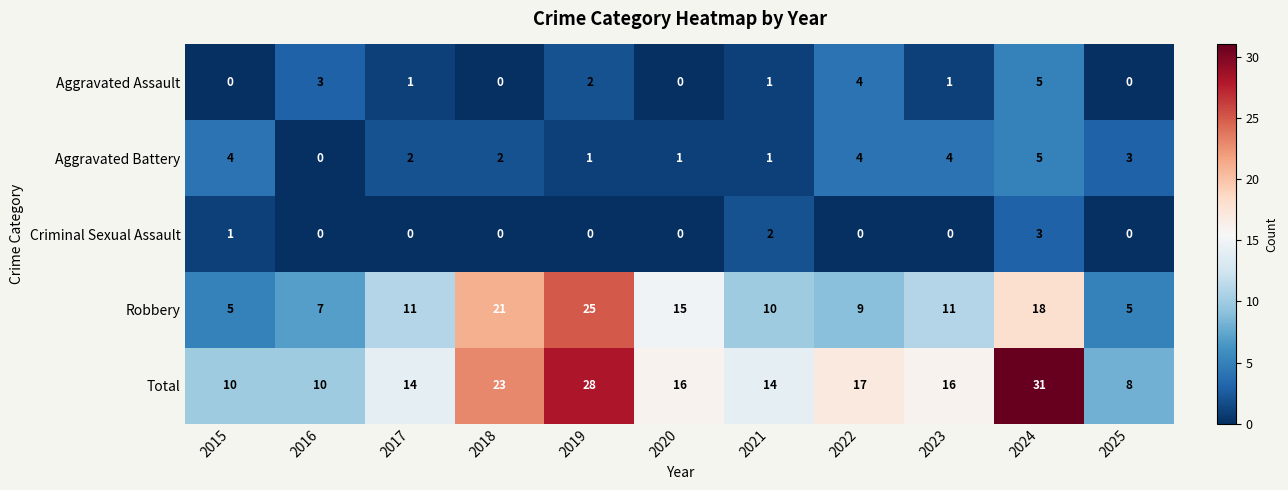

Is it true that Total equals 31 at 2024?

True